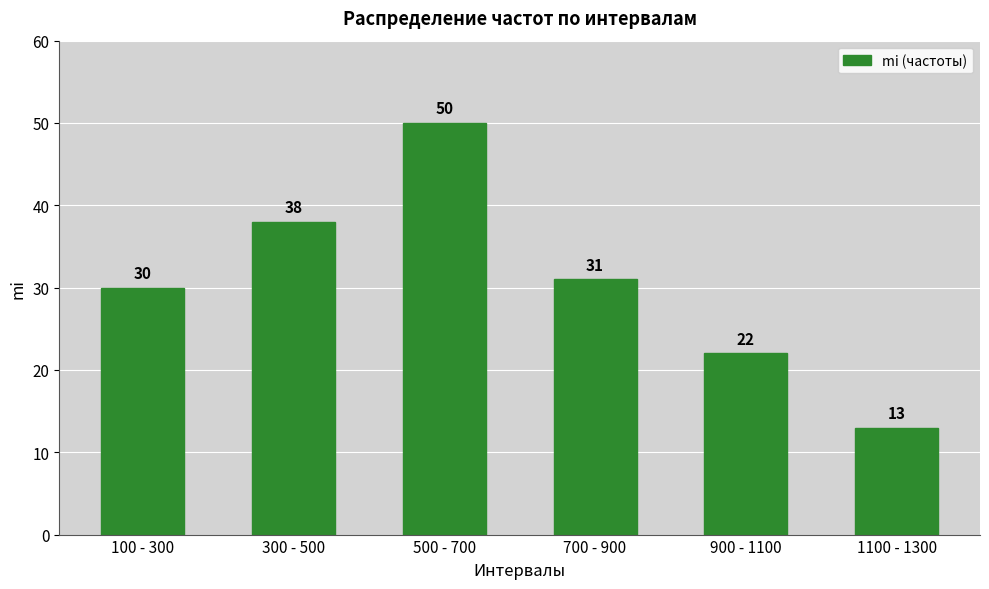

Reading left to right, what are all the values shown in this chart?

100 - 300=30	300 - 500=38	500 - 700=50	700 - 900=31	900 - 1100=22	1100 - 1300=13